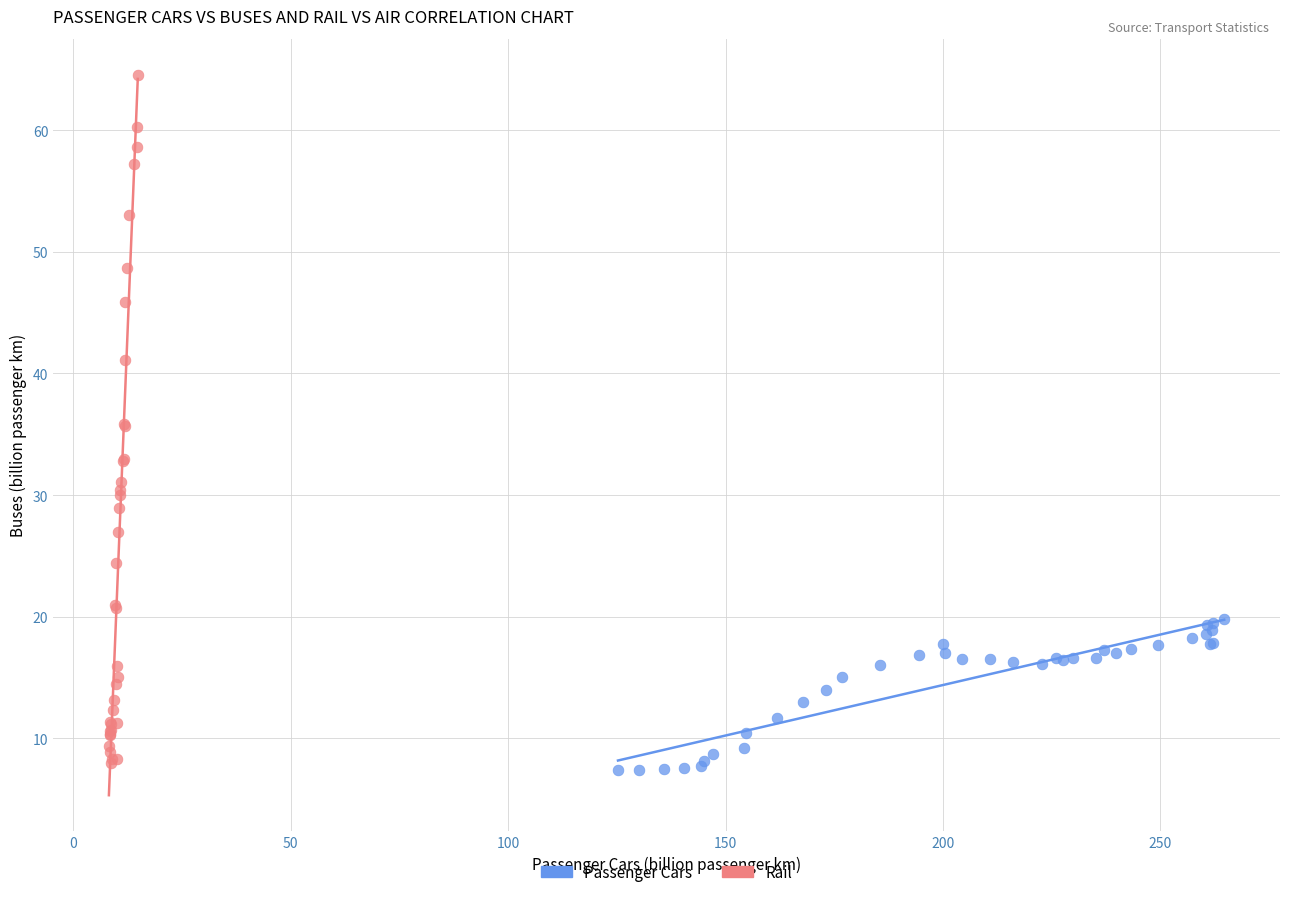

Which series reaches the maximum Y coordinate?

Rail